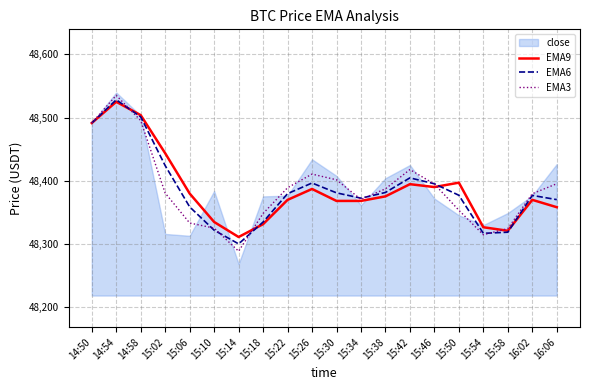

How many values in the EMA6 series exceed 48379?

10